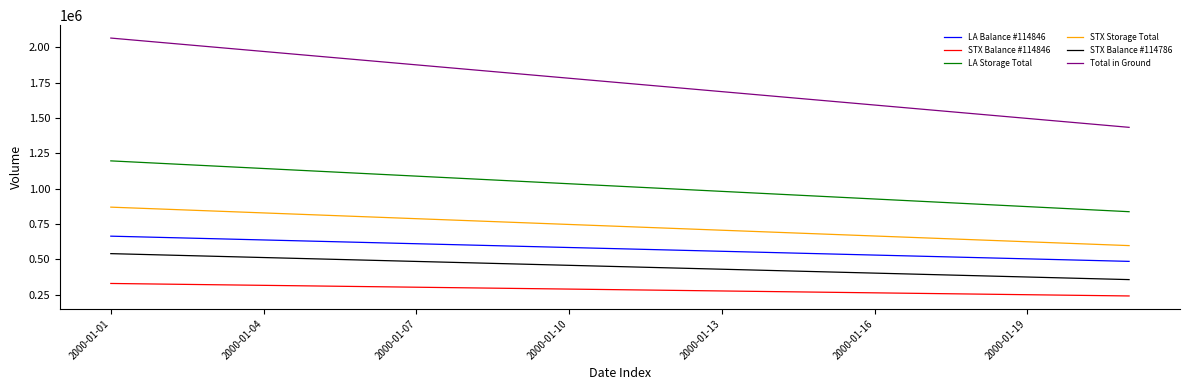

Which series has the largest total across all categories?

Total in Ground